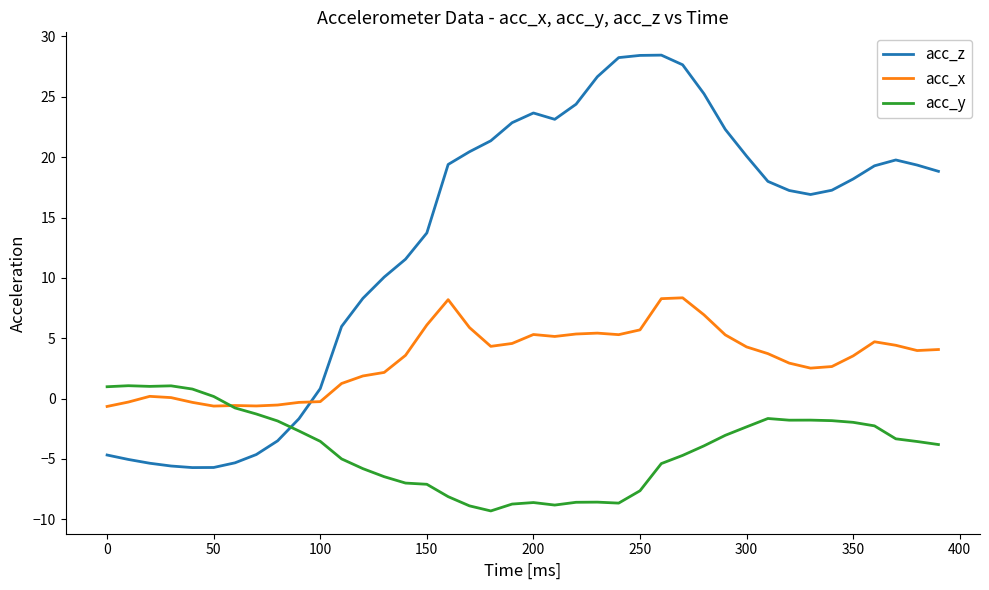

Rank the series by their maximum value, from lowest to highest.

acc_y, acc_x, acc_z